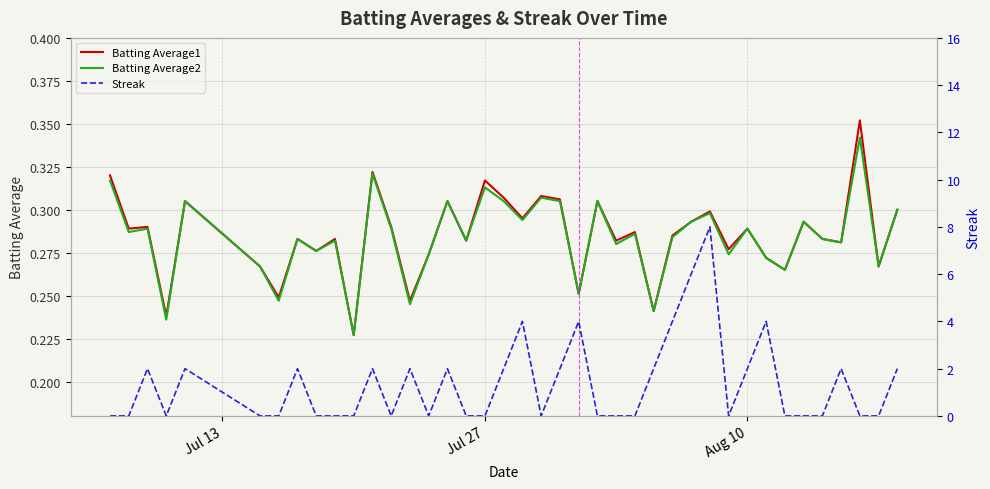

Which series has the largest range (max minus min)?

Streak